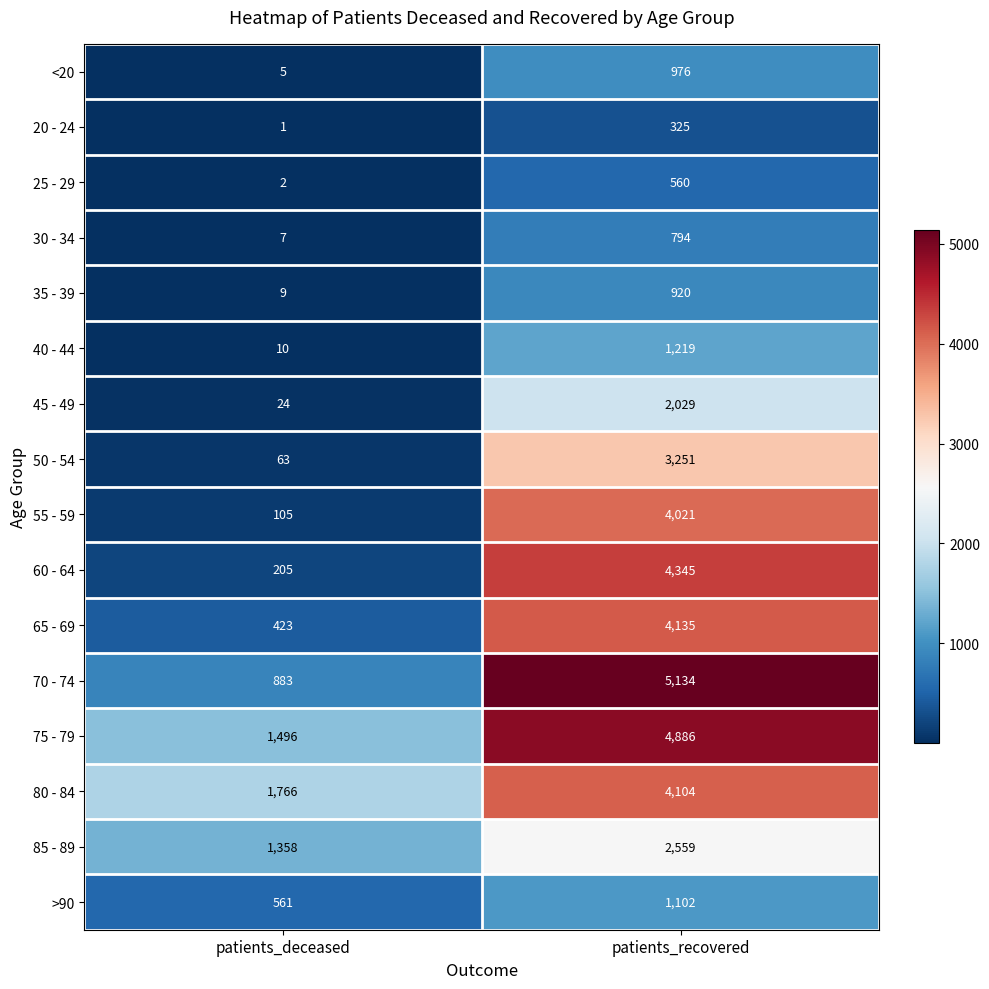

How many data points does each series have?

2